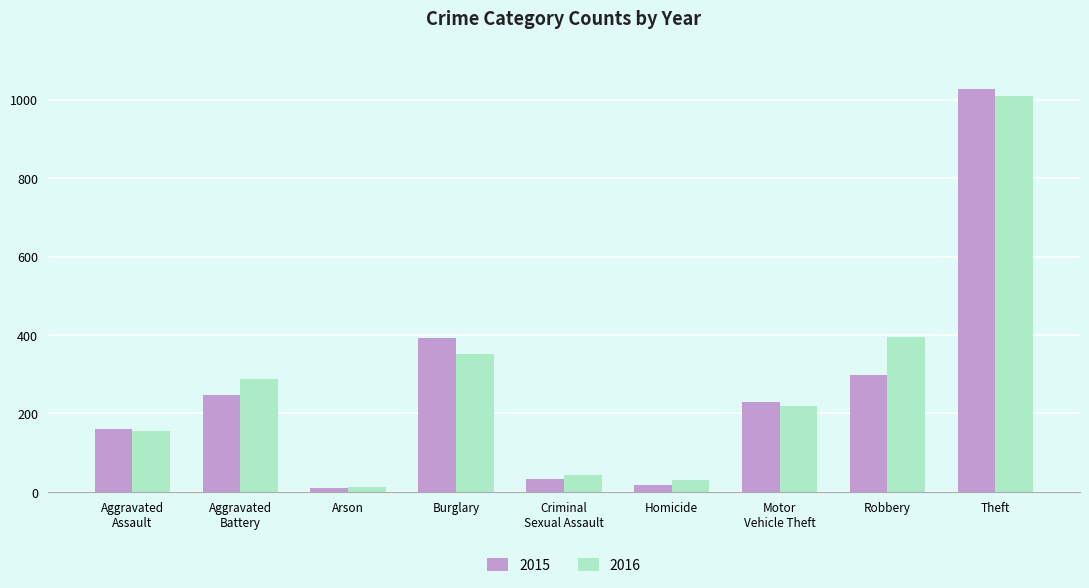

Reading left to right, list all the values displayed in this chart.

2015: 160	246	11	393	34	17	228	297	1027
2016: 154	288	13	352	43	29	218	394	1009